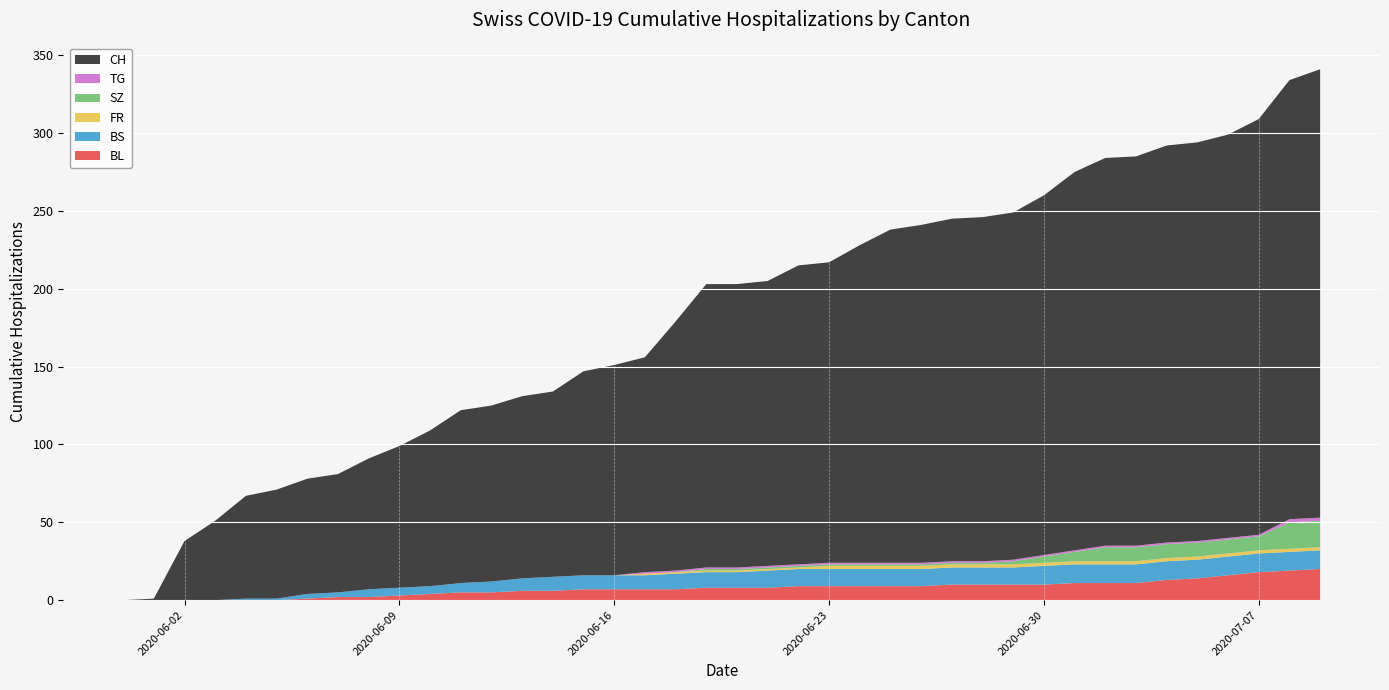

Reading left to right, transcribe all the data shown in this chart.

BL: 2020-05-31=0	2020-06-01=0	2020-06-02=0	2020-06-03=0	2020-06-04=0	2020-06-05=0	2020-06-06=1	2020-06-07=2	2020-06-08=2	2020-06-09=3	2020-06-10=4	2020-06-11=5	2020-06-12=5	2020-06-13=6	2020-06-14=6	2020-06-15=7	2020-06-16=7	2020-06-17=7	2020-06-18=7	2020-06-19=8	2020-06-20=8	2020-06-21=8	2020-06-22=9	2020-06-23=9	2020-06-24=9	2020-06-25=9	2020-06-26=9	2020-06-27=10	2020-06-28=10	2020-06-29=10	2020-06-30=10	2020-07-01=11	2020-07-02=11	2020-07-03=11	2020-07-04=13	2020-07-05=14	2020-07-06=16	2020-07-07=18	2020-07-08=19	2020-07-09=20
BS: 2020-05-31=0	2020-06-01=0	2020-06-02=0	2020-06-03=0	2020-06-04=1	2020-06-05=1	2020-06-06=3	2020-06-07=3	2020-06-08=5	2020-06-09=5	2020-06-10=5	2020-06-11=6	2020-06-12=7	2020-06-13=8	2020-06-14=9	2020-06-15=9	2020-06-16=9	2020-06-17=9	2020-06-18=10	2020-06-19=10	2020-06-20=10	2020-06-21=11	2020-06-22=11	2020-06-23=11	2020-06-24=11	2020-06-25=11	2020-06-26=11	2020-06-27=11	2020-06-28=11	2020-06-29=11	2020-06-30=12	2020-07-01=12	2020-07-02=12	2020-07-03=12	2020-07-04=12	2020-07-05=12	2020-07-06=12	2020-07-07=12	2020-07-08=12	2020-07-09=12
FR: 2020-05-31=0	2020-06-01=0	2020-06-02=0	2020-06-03=0	2020-06-04=0	2020-06-05=0	2020-06-06=0	2020-06-07=0	2020-06-08=0	2020-06-09=0	2020-06-10=0	2020-06-11=0	2020-06-12=0	2020-06-13=0	2020-06-14=0	2020-06-15=0	2020-06-16=0	2020-06-17=1	2020-06-18=1	2020-06-19=1	2020-06-20=1	2020-06-21=1	2020-06-22=1	2020-06-23=2	2020-06-24=2	2020-06-25=2	2020-06-26=2	2020-06-27=2	2020-06-28=2	2020-06-29=2	2020-06-30=2	2020-07-01=2	2020-07-02=2	2020-07-03=2	2020-07-04=2	2020-07-05=2	2020-07-06=2	2020-07-07=2	2020-07-08=2	2020-07-09=2
SZ: 2020-05-31=0	2020-06-01=0	2020-06-02=0	2020-06-03=0	2020-06-04=0	2020-06-05=0	2020-06-06=0	2020-06-07=0	2020-06-08=0	2020-06-09=0	2020-06-10=0	2020-06-11=0	2020-06-12=0	2020-06-13=0	2020-06-14=0	2020-06-15=0	2020-06-16=0	2020-06-17=0	2020-06-18=0	2020-06-19=1	2020-06-20=1	2020-06-21=1	2020-06-22=1	2020-06-23=1	2020-06-24=1	2020-06-25=1	2020-06-26=1	2020-06-27=1	2020-06-28=1	2020-06-29=2	2020-06-30=4	2020-07-01=6	2020-07-02=9	2020-07-03=9	2020-07-04=9	2020-07-05=9	2020-07-06=9	2020-07-07=9	2020-07-08=17	2020-07-09=17
TG: 2020-05-31=0	2020-06-01=0	2020-06-02=0	2020-06-03=0	2020-06-04=0	2020-06-05=0	2020-06-06=0	2020-06-07=0	2020-06-08=0	2020-06-09=0	2020-06-10=0	2020-06-11=0	2020-06-12=0	2020-06-13=0	2020-06-14=0	2020-06-15=0	2020-06-16=0	2020-06-17=1	2020-06-18=1	2020-06-19=1	2020-06-20=1	2020-06-21=1	2020-06-22=1	2020-06-23=1	2020-06-24=1	2020-06-25=1	2020-06-26=1	2020-06-27=1	2020-06-28=1	2020-06-29=1	2020-06-30=1	2020-07-01=1	2020-07-02=1	2020-07-03=1	2020-07-04=1	2020-07-05=1	2020-07-06=1	2020-07-07=1	2020-07-08=2	2020-07-09=2
CH: 2020-05-31=0	2020-06-01=1	2020-06-02=38	2020-06-03=51	2020-06-04=66	2020-06-05=70	2020-06-06=74	2020-06-07=76	2020-06-08=84	2020-06-09=91	2020-06-10=100	2020-06-11=111	2020-06-12=113	2020-06-13=117	2020-06-14=119	2020-06-15=131	2020-06-16=135	2020-06-17=138	2020-06-18=160	2020-06-19=182	2020-06-20=182	2020-06-21=183	2020-06-22=192	2020-06-23=193	2020-06-24=204	2020-06-25=214	2020-06-26=217	2020-06-27=220	2020-06-28=221	2020-06-29=223	2020-06-30=231	2020-07-01=243	2020-07-02=249	2020-07-03=250	2020-07-04=255	2020-07-05=256	2020-07-06=259	2020-07-07=267	2020-07-08=282	2020-07-09=288